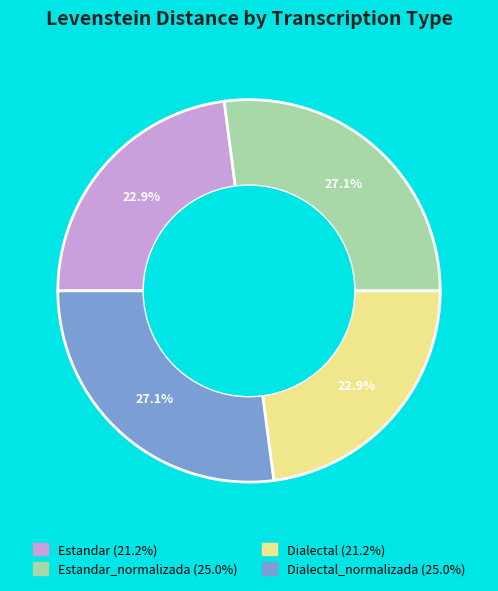

Does any single category account for the majority?

No